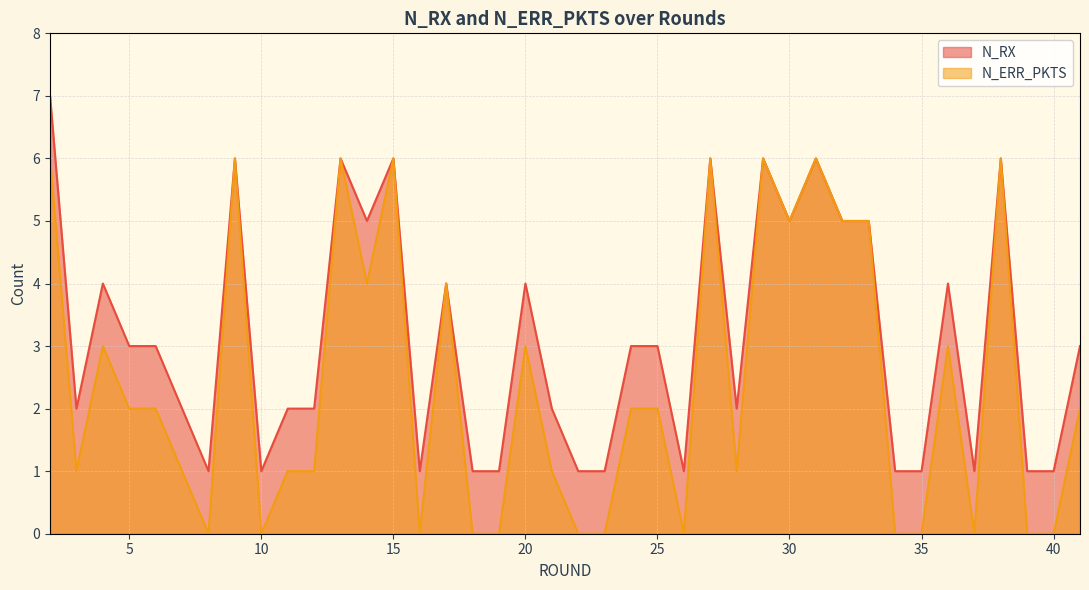

How many interior local peaks does the N_RX series have?

11